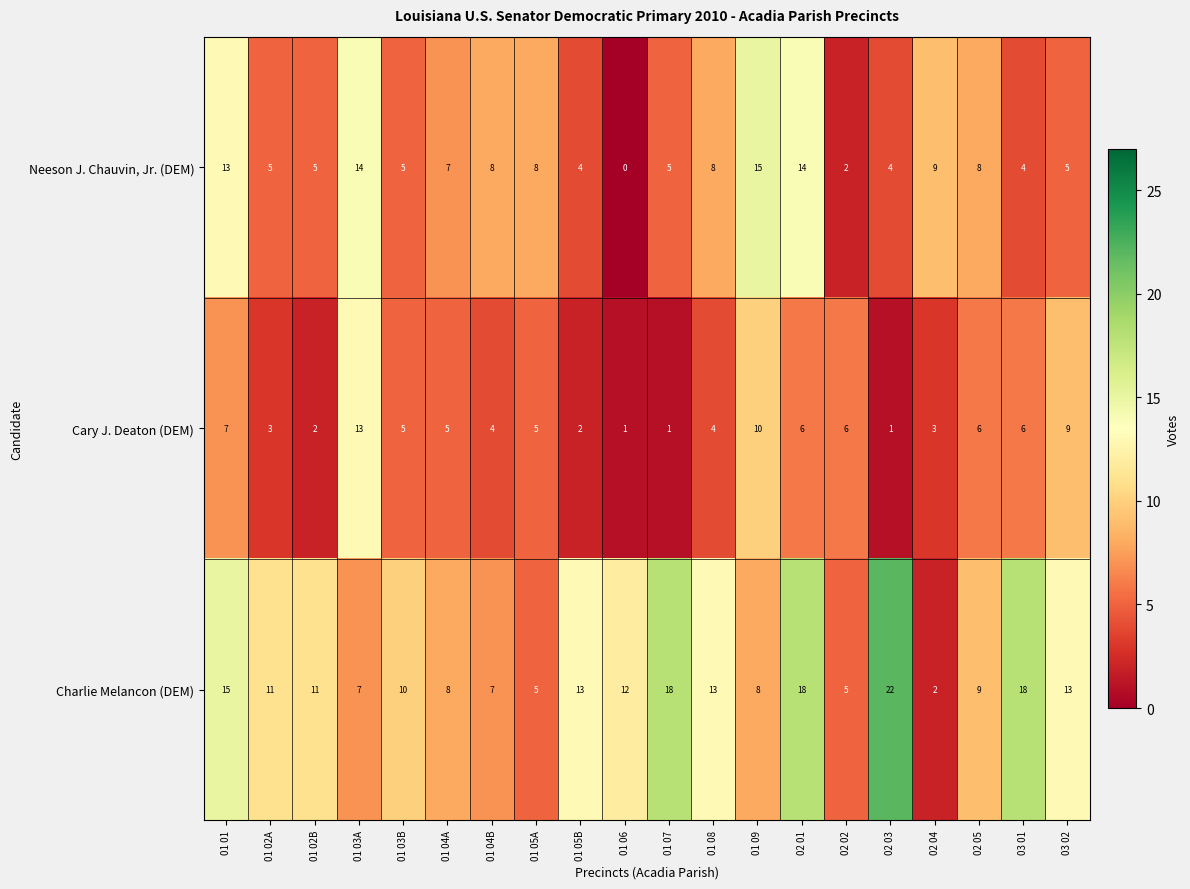

What is the spread (max minus min) of values at 01 02B?

9